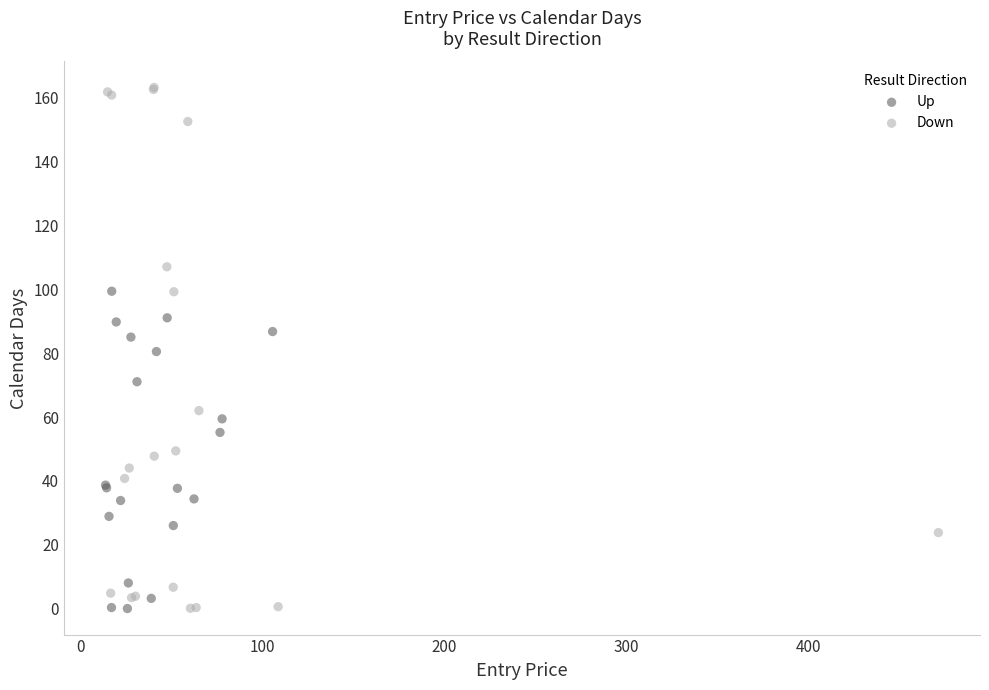

Which series has the widest spread of Y values?

Down